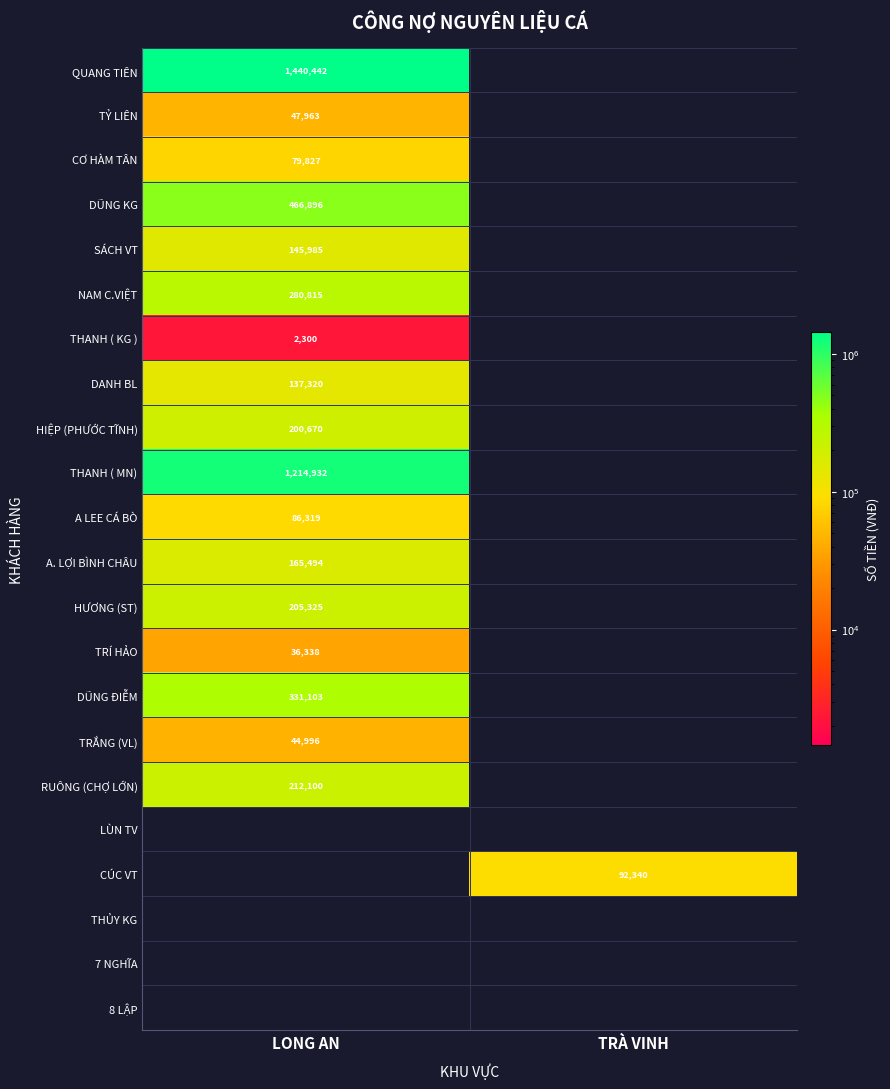

What is the spread (max minus min) of values at TRÀ VINH?

92340